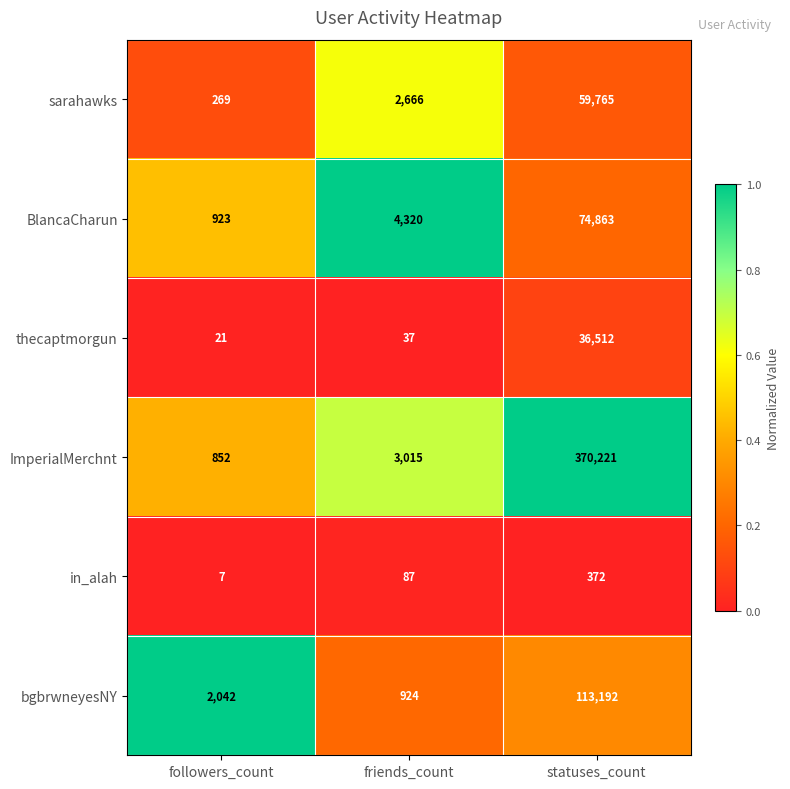

Reading right to left, list all the values displayed in this chart.

sarahawks: 59765	2666	269
BlancaCharun: 74863	4320	923
thecaptmorgun: 36512	37	21
ImperialMerchnt: 370221	3015	852
in_alah: 372	87	7
bgbrwneyesNY: 113192	924	2042